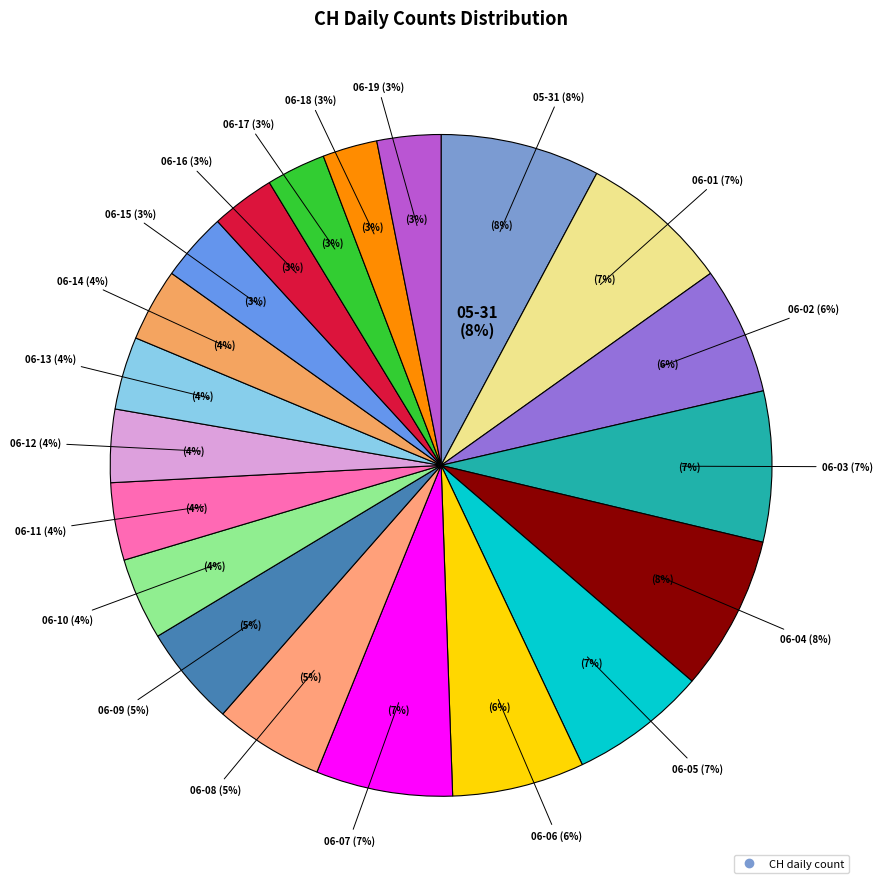

To the nearest percent, what is the difference between the 2020-06-06 and 2020-06-15 slice percentages?

3%